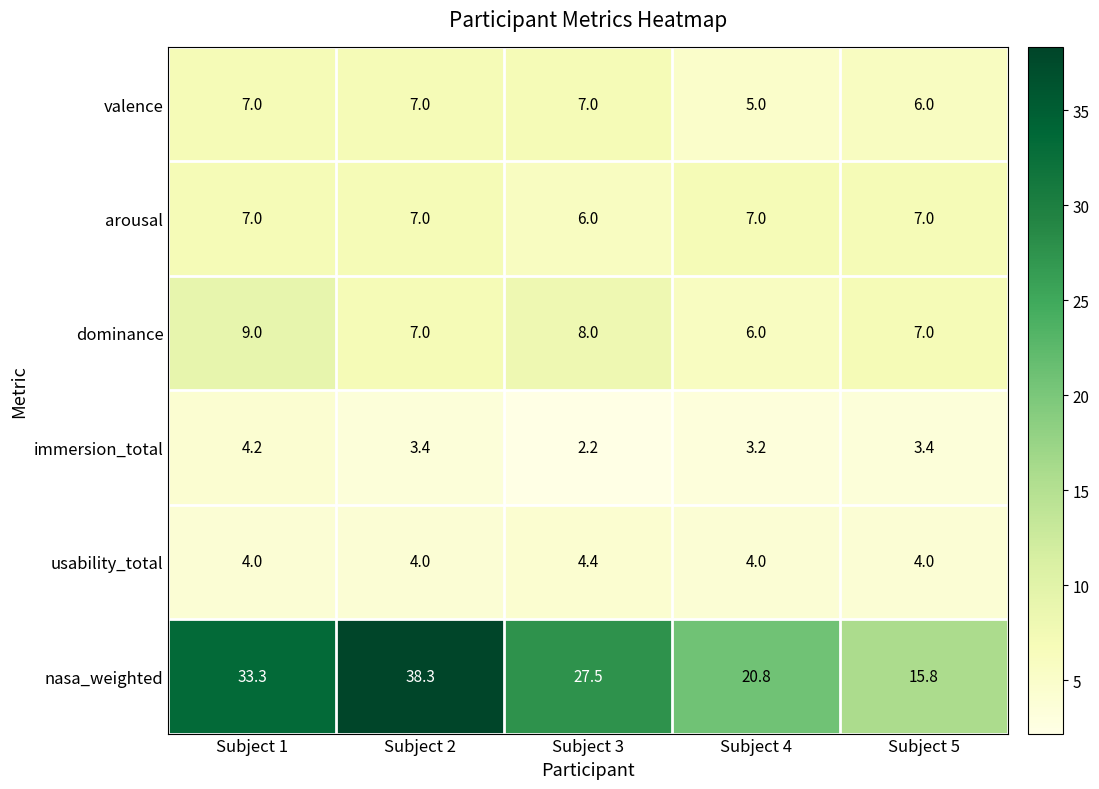

What is the difference between the highest and lowest values at Subject 3?

25.3